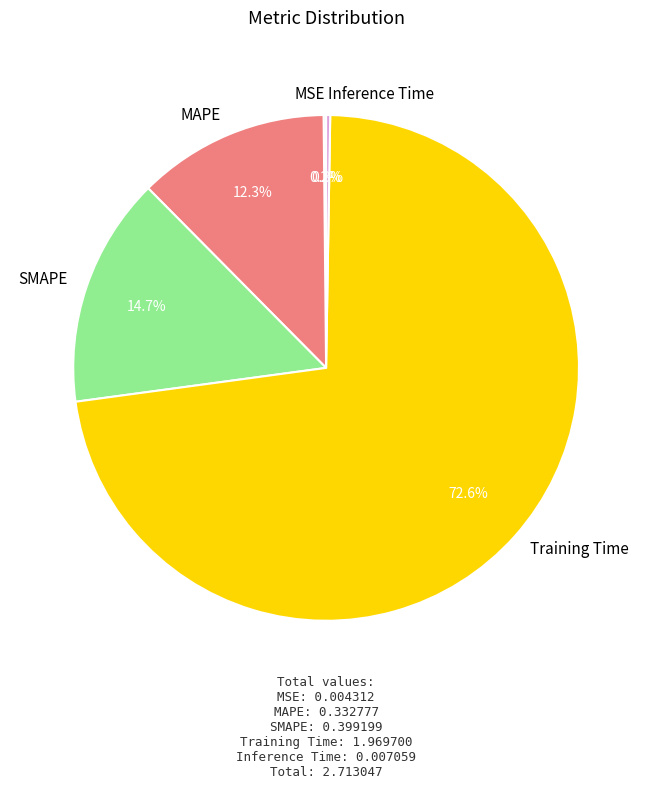

Combined, what portion of the pie is SMAPE and MAPE?

27.0%